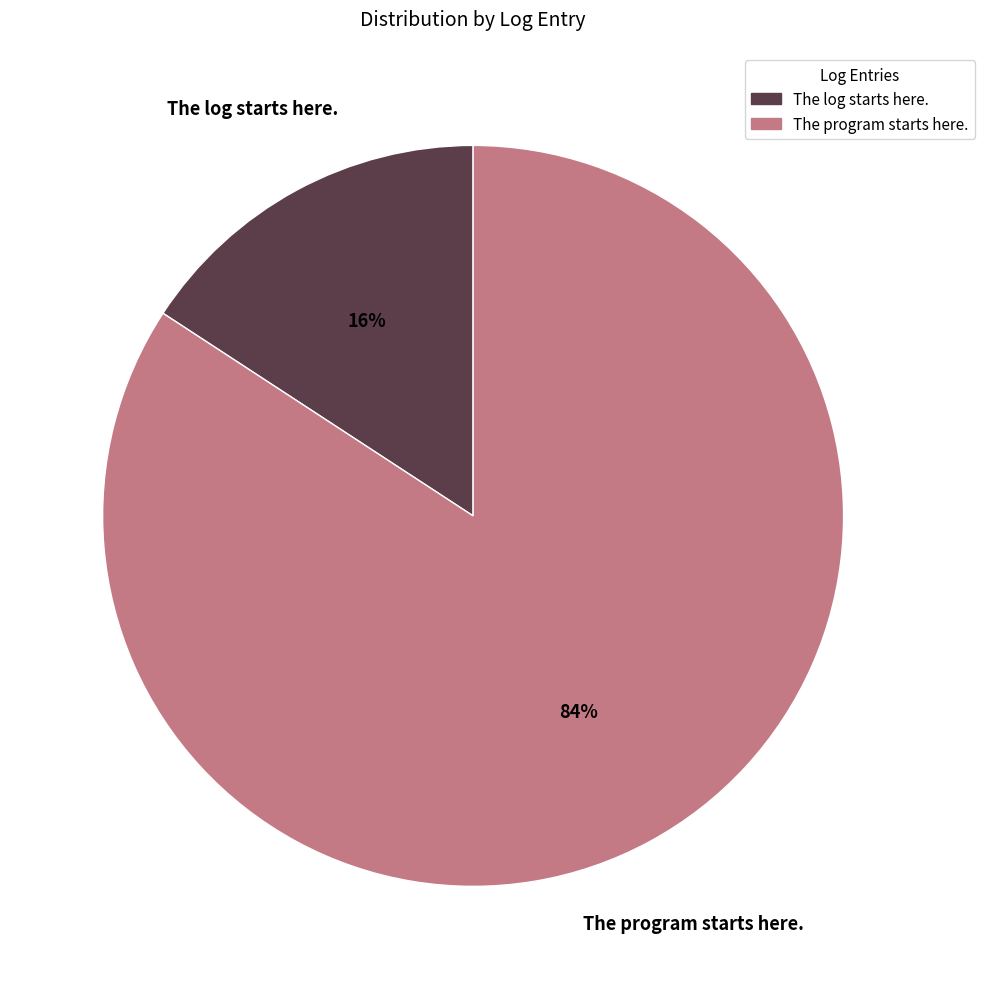

To the nearest percent, what percentage of the pie is The program starts here.?

84%